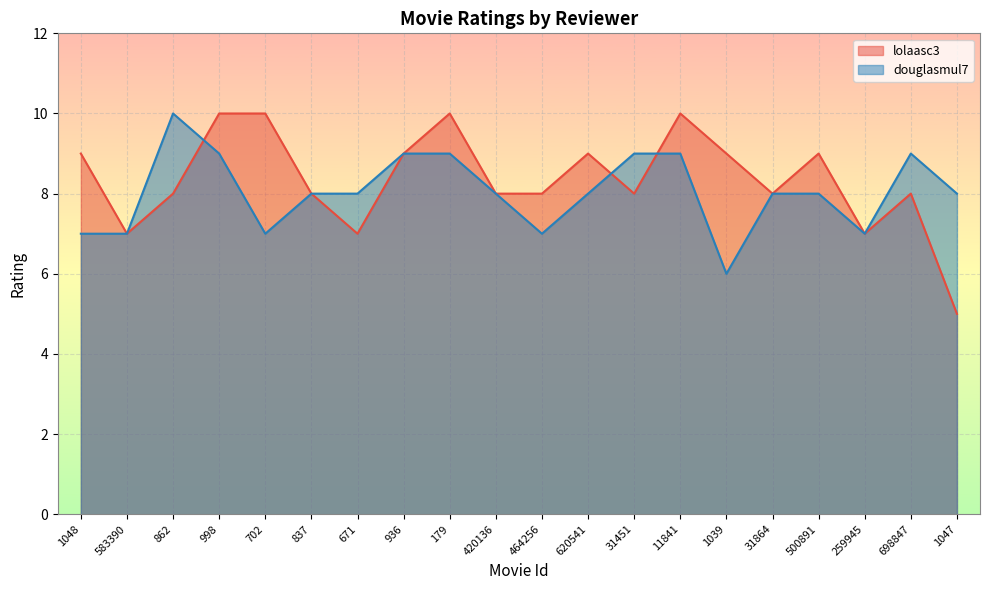

How many interior local peaks does the douglasmul7 series have?

2